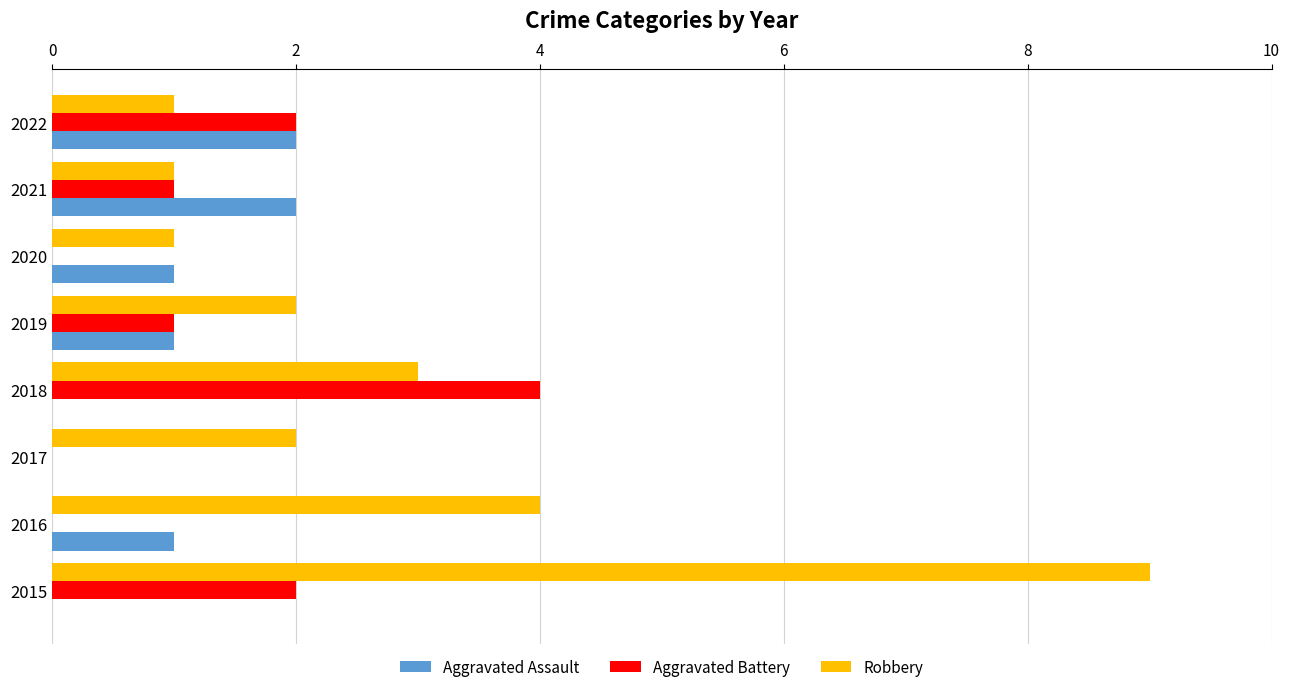

What is the total value across all series at 2022?

5